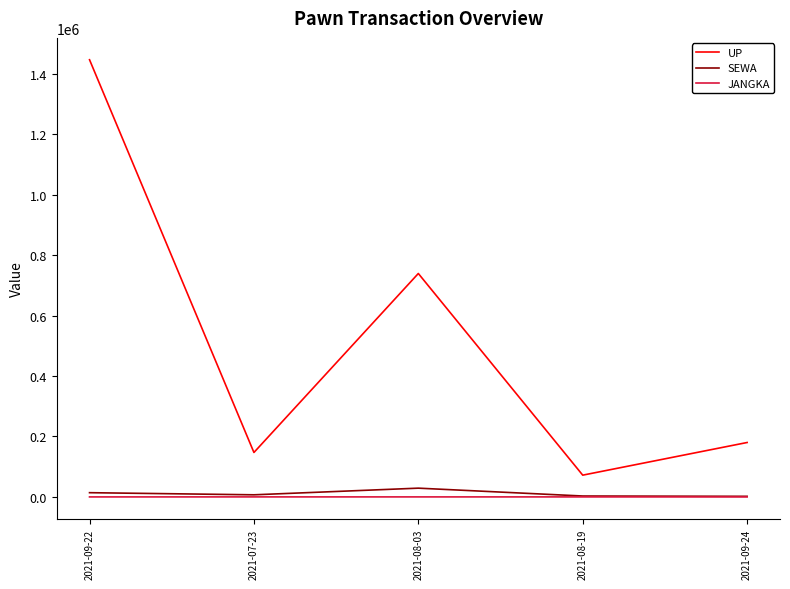

True or false: UP and JANGKA cross at least once.

False